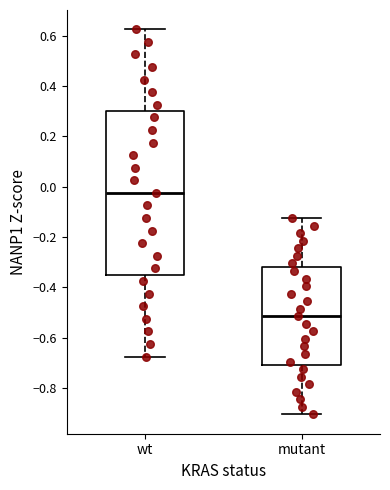

Which box has the lowest median line?

mutant